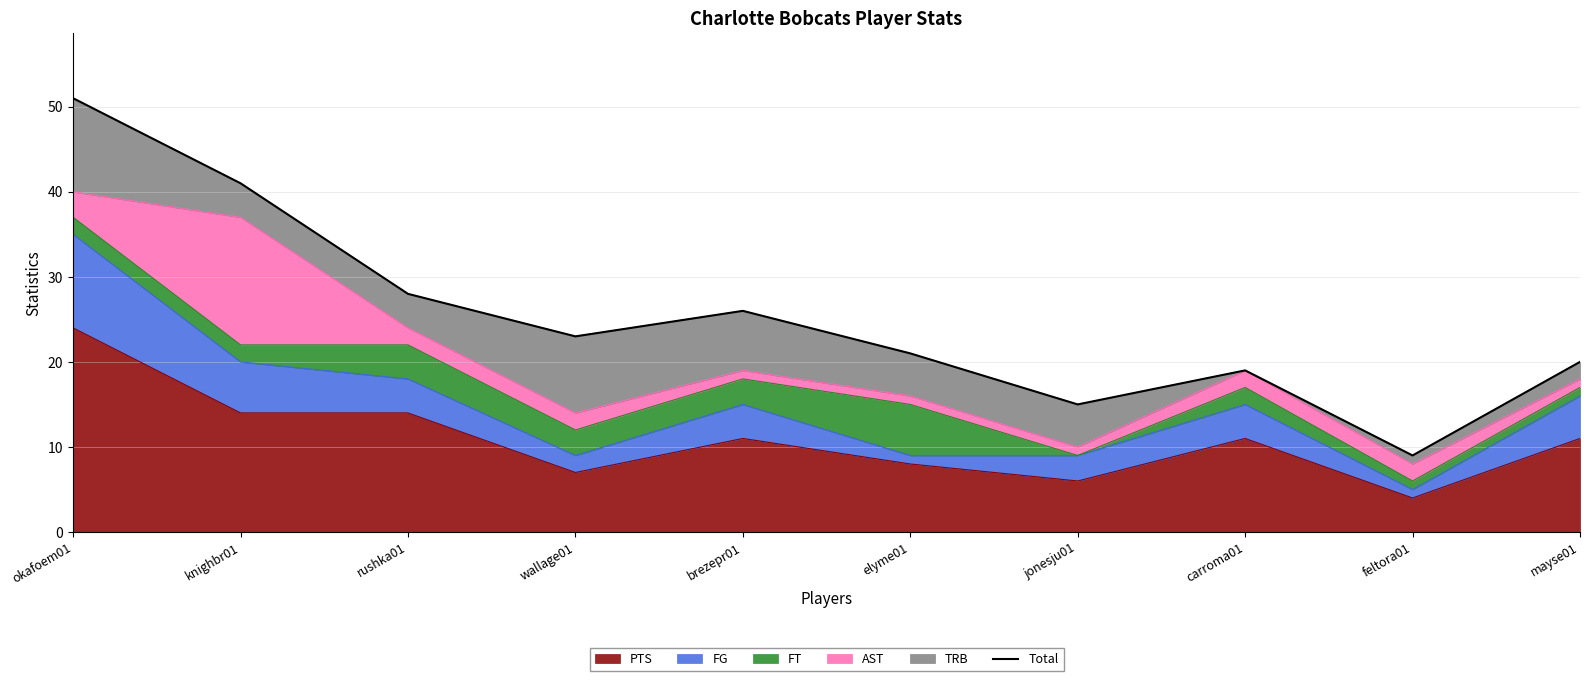

List the labels in order of value, smallest first.

feltora01, jonesju01, carroma01, mayse01, elyme01, wallage01, brezepr01, rushka01, knighbr01, okafoem01